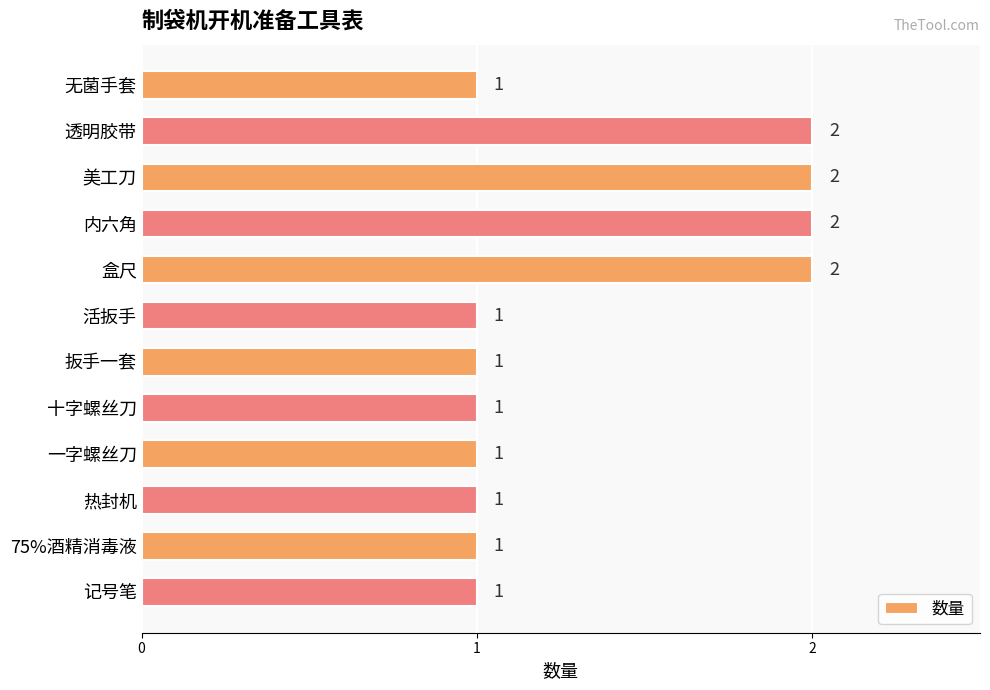

What is the average value?

1